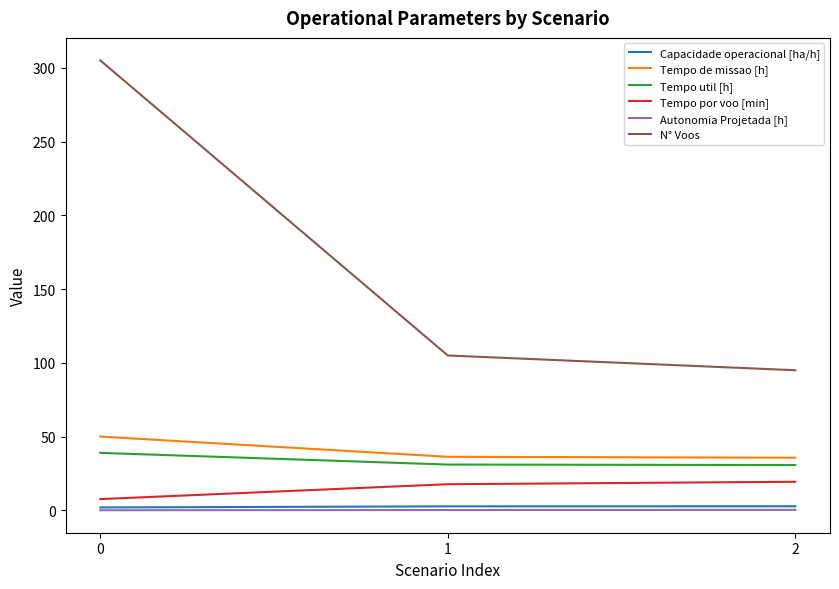

Which series has the largest range (max minus min)?

N° Voos